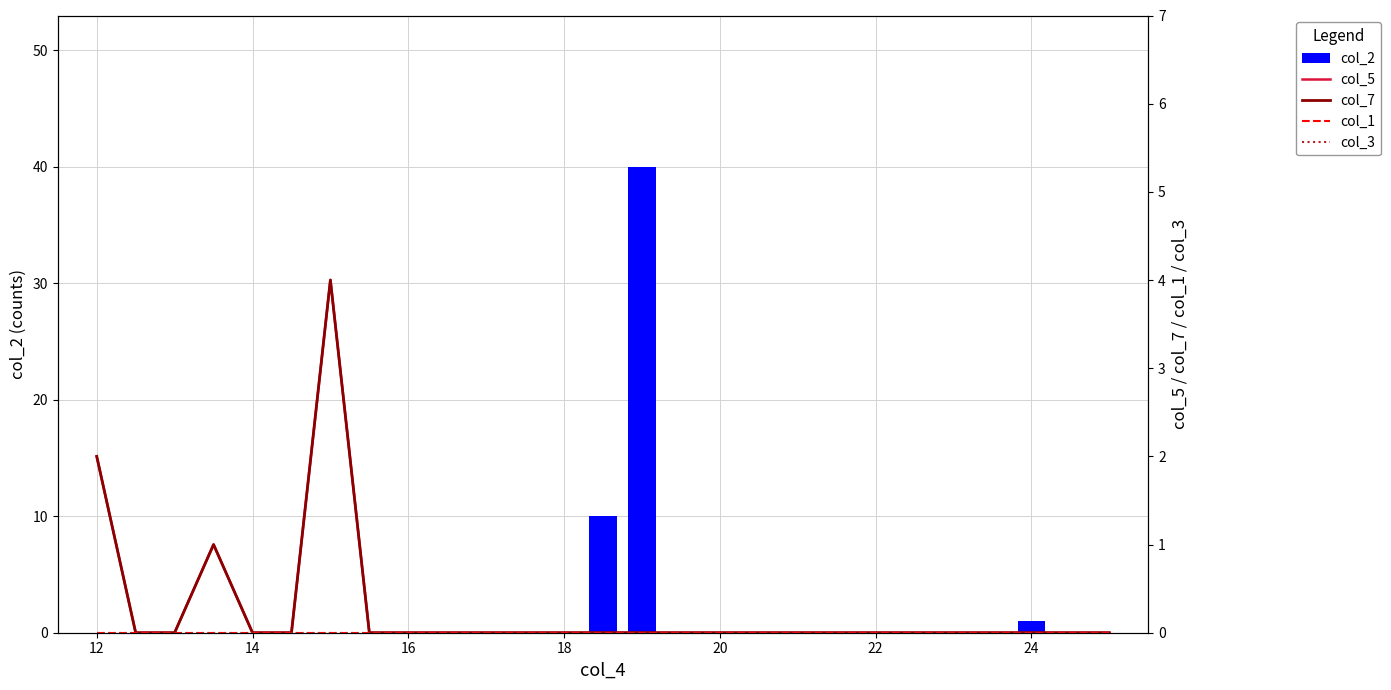

List the series in order of their peak value, lowest first.

col_1, col_3, col_5, col_7, col_2